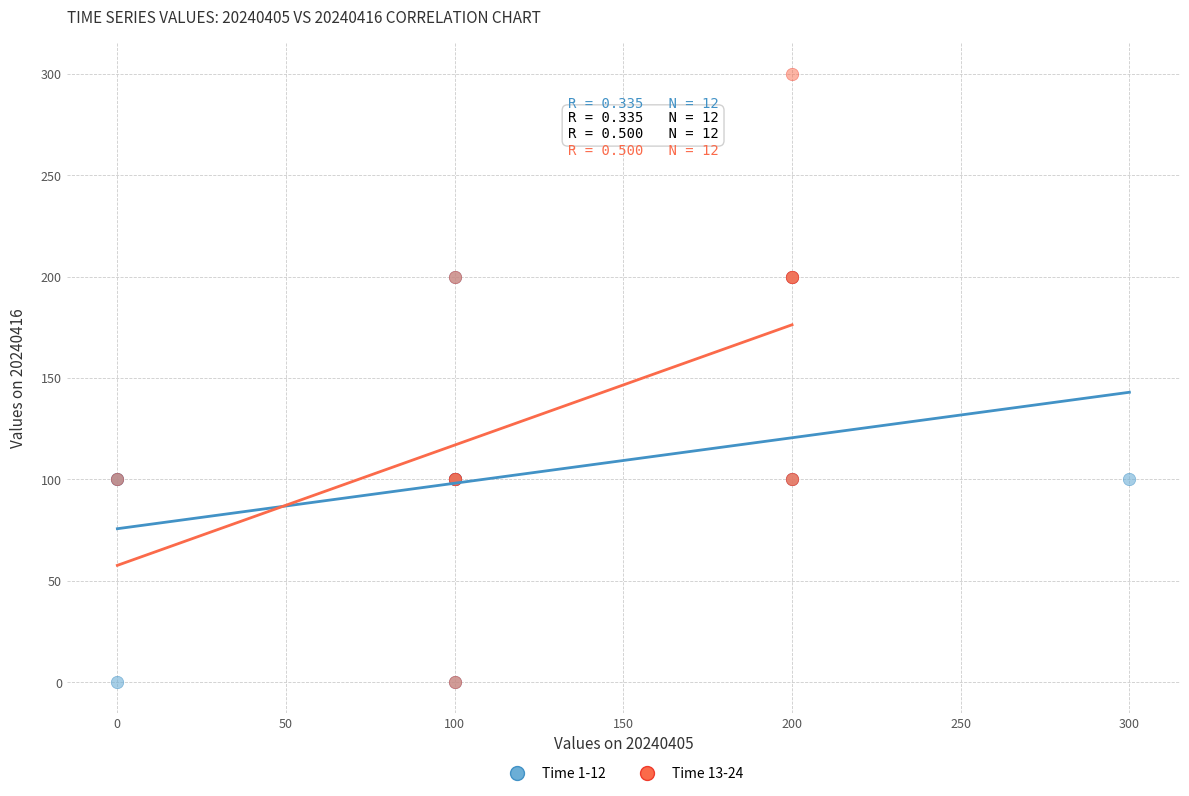

Which series has the largest Y range (max minus min)?

Time 13-24